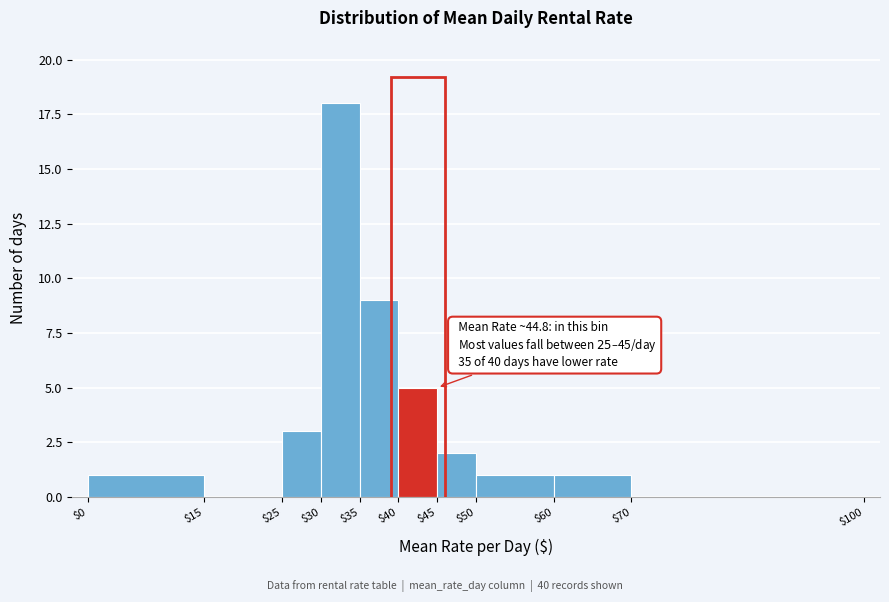

Which range on the x-axis has the tallest bar?

$30 to $35